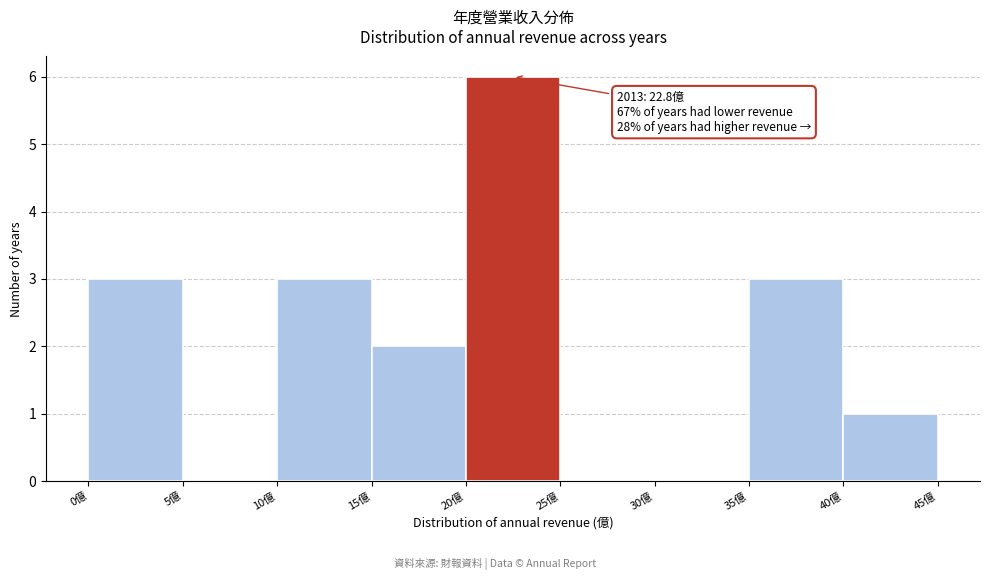

Over which range of the x-axis is the bar tallest?

20 to 25